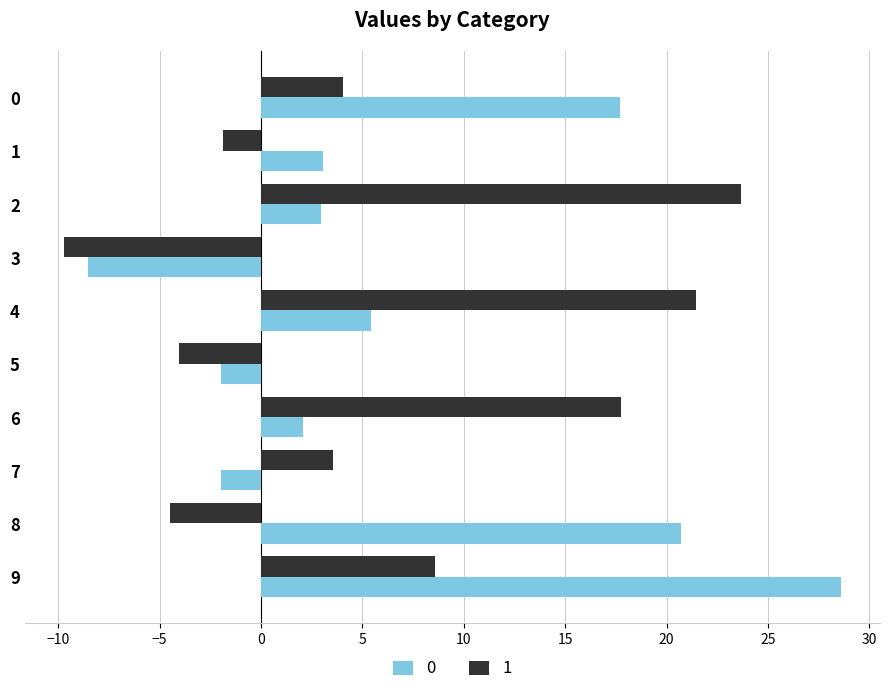

What is the minimum value for 0?

-8.5